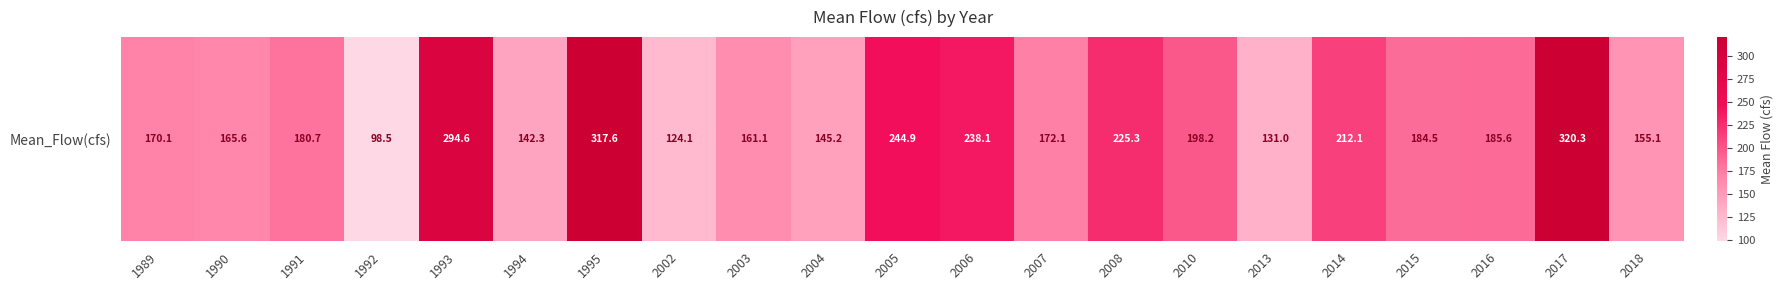

Between 2015 and 2017, which is larger?

2017